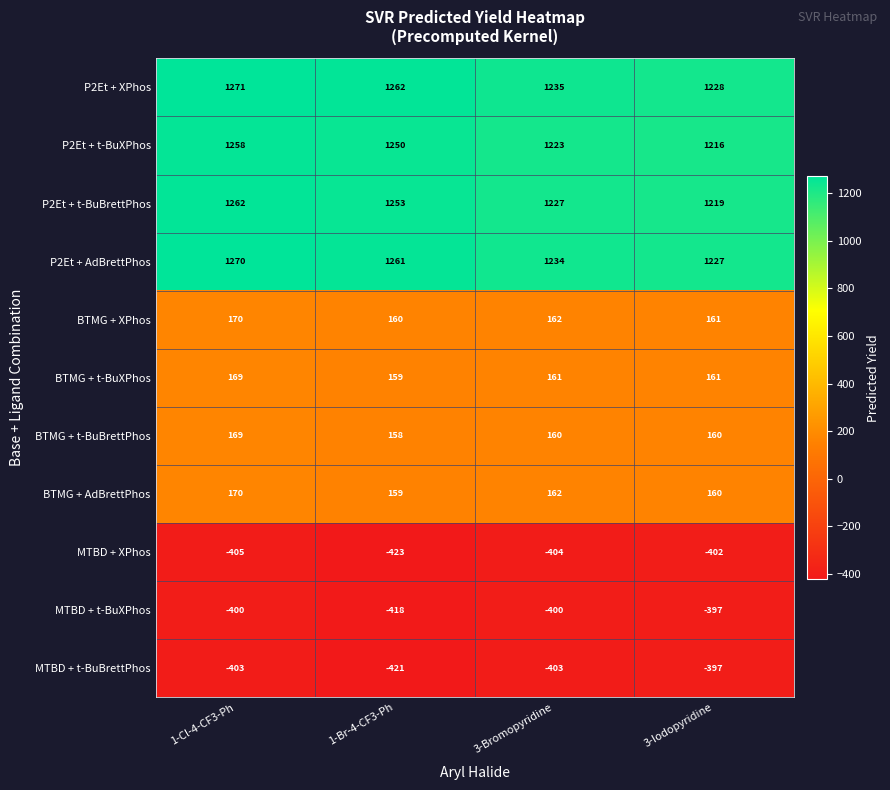

Which series has the largest total across all categories?

P2Et + XPhos